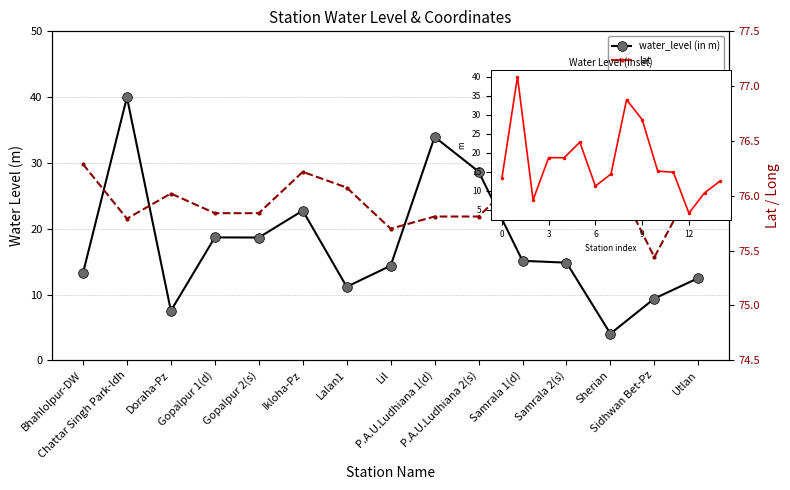

Rank the series by their maximum value, from highest to lowest.

long, water_level (in m), lat